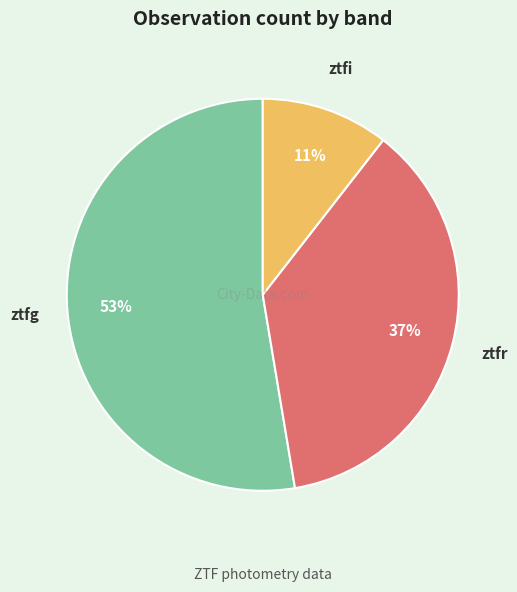

Which category accounts for the majority?

ztfg